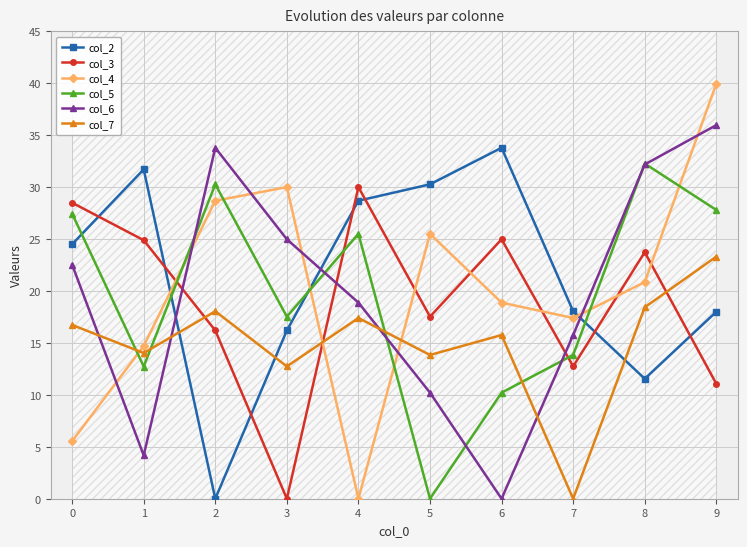

In col_3, how many points are higher than both neighbors (excluding endpoints)?

3